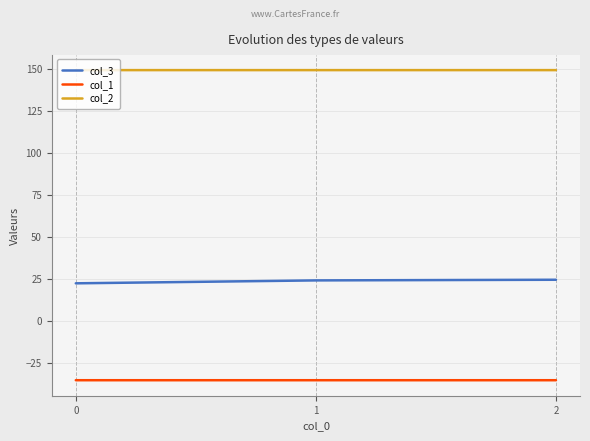

What is the minimum value for col_3?

22.3